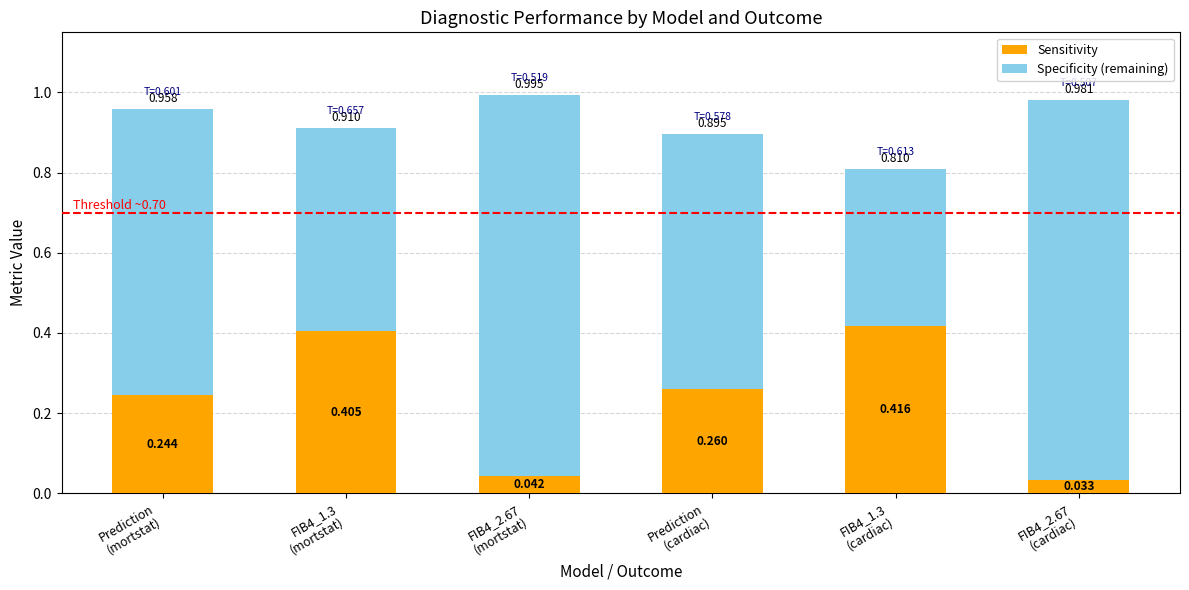

How many categories are shown in the chart?

6